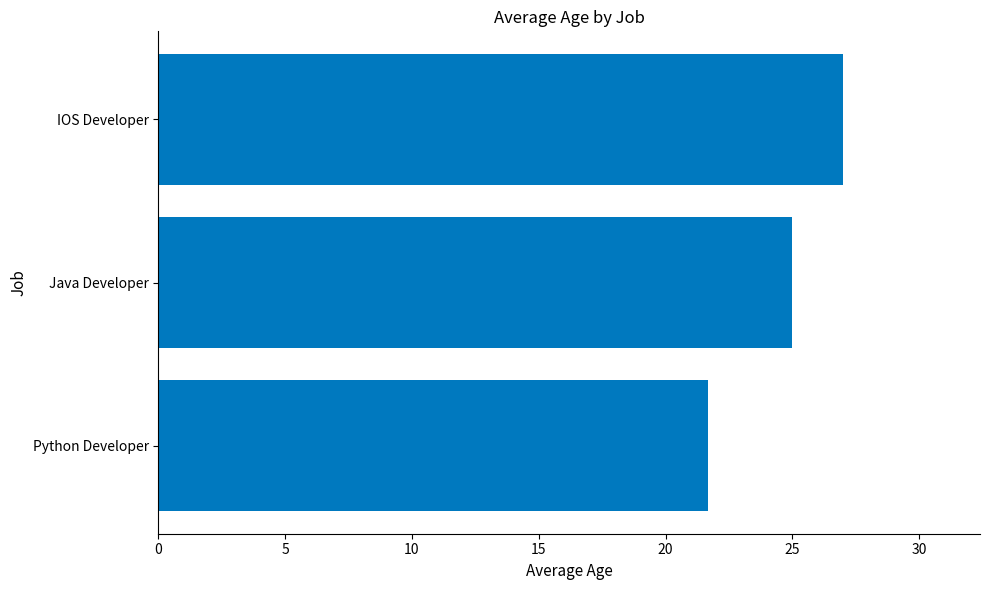

True or false: the data shows 33.8 at Python Developer.

False